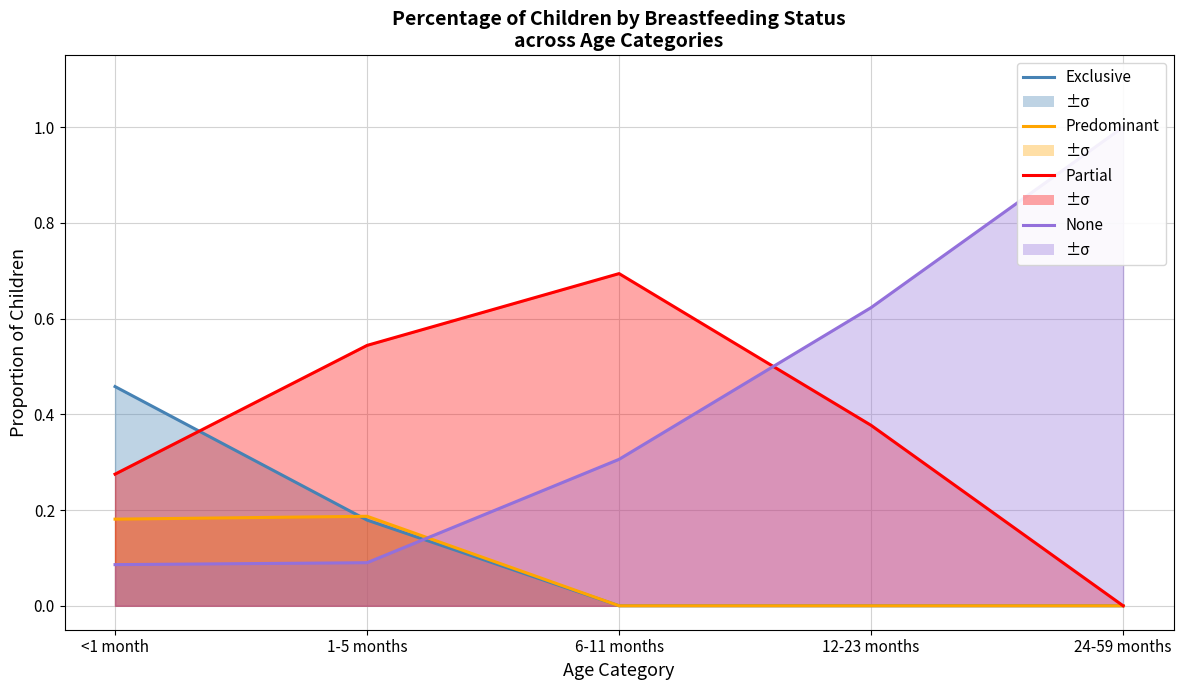

What is the average value of the None series?

0.4